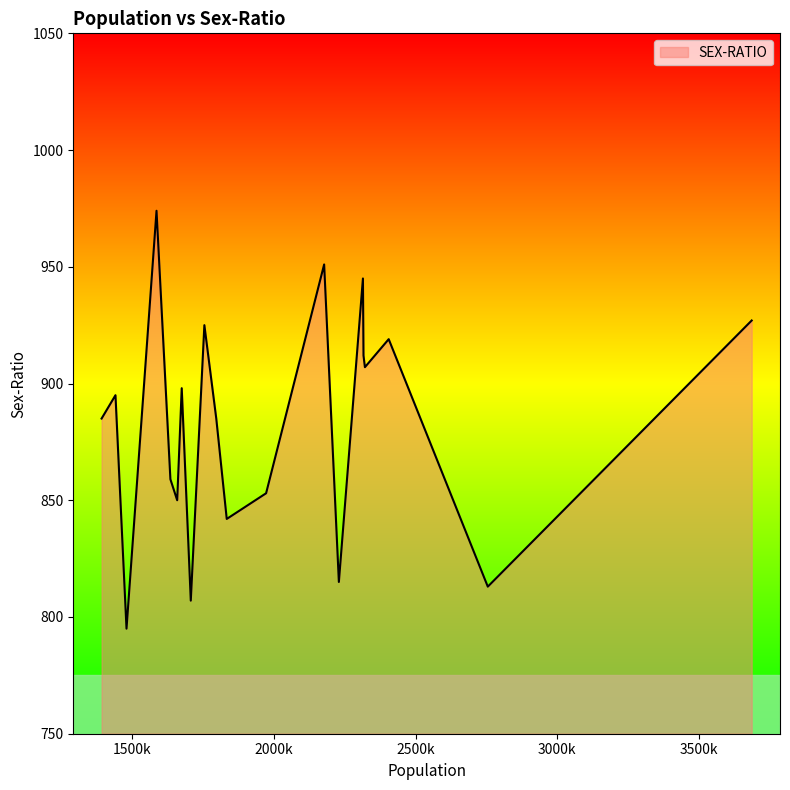

What is the maximum value shown in the chart?

974